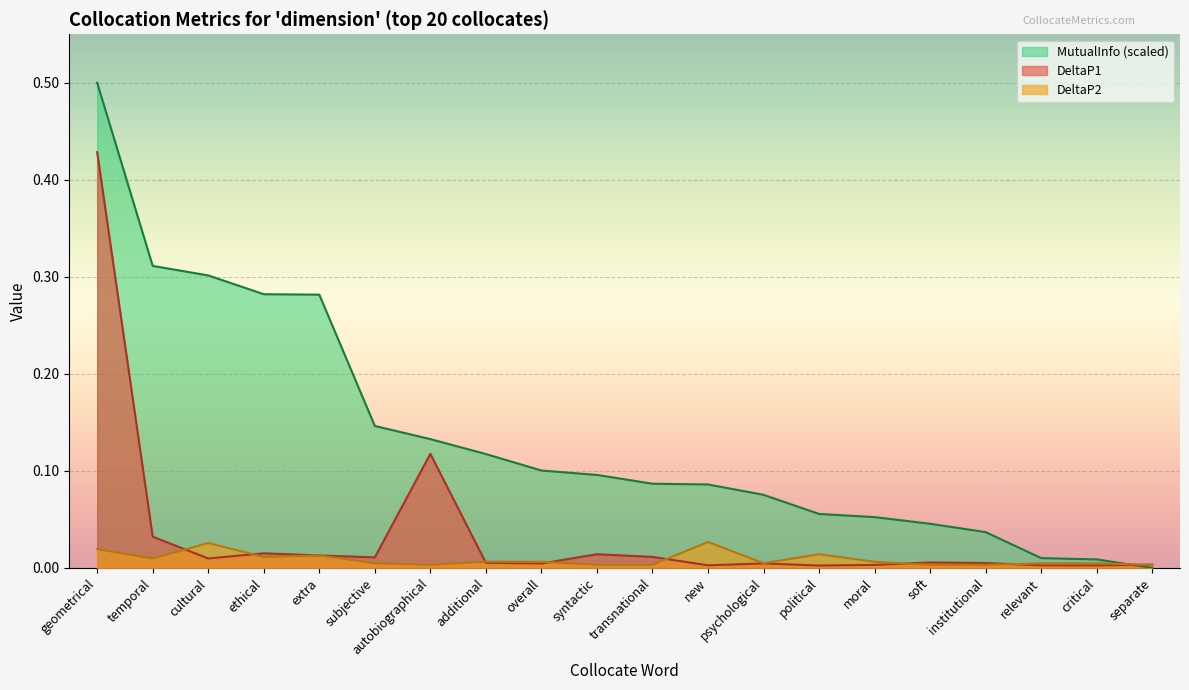

What position from the right is separate?

1